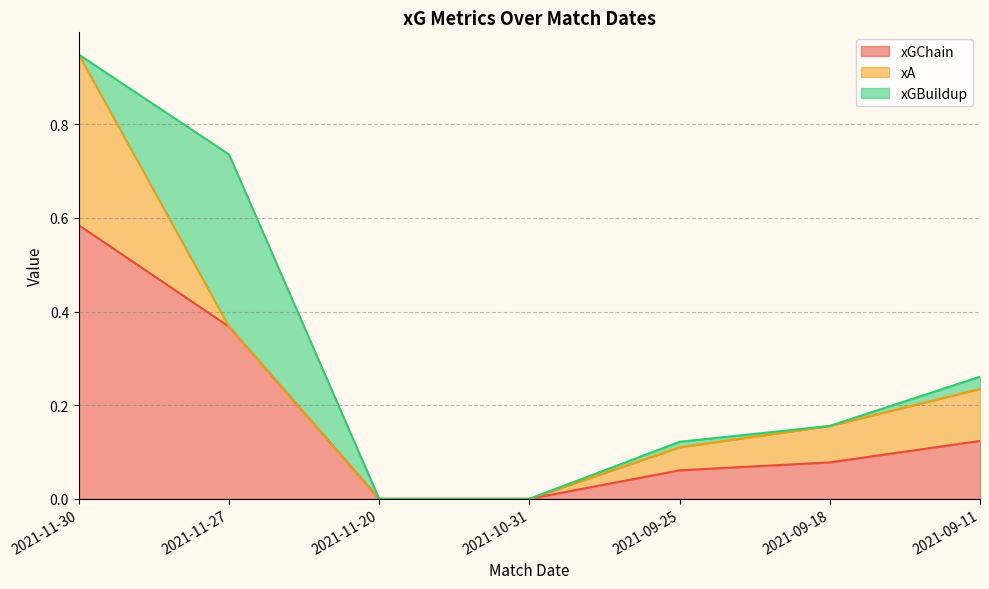

What is the difference between the maximum and minimum values in the xGChain series?

0.6